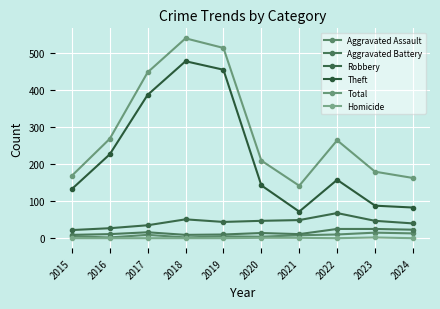

The value of Robbery at 2015 is 35. True or false?

False